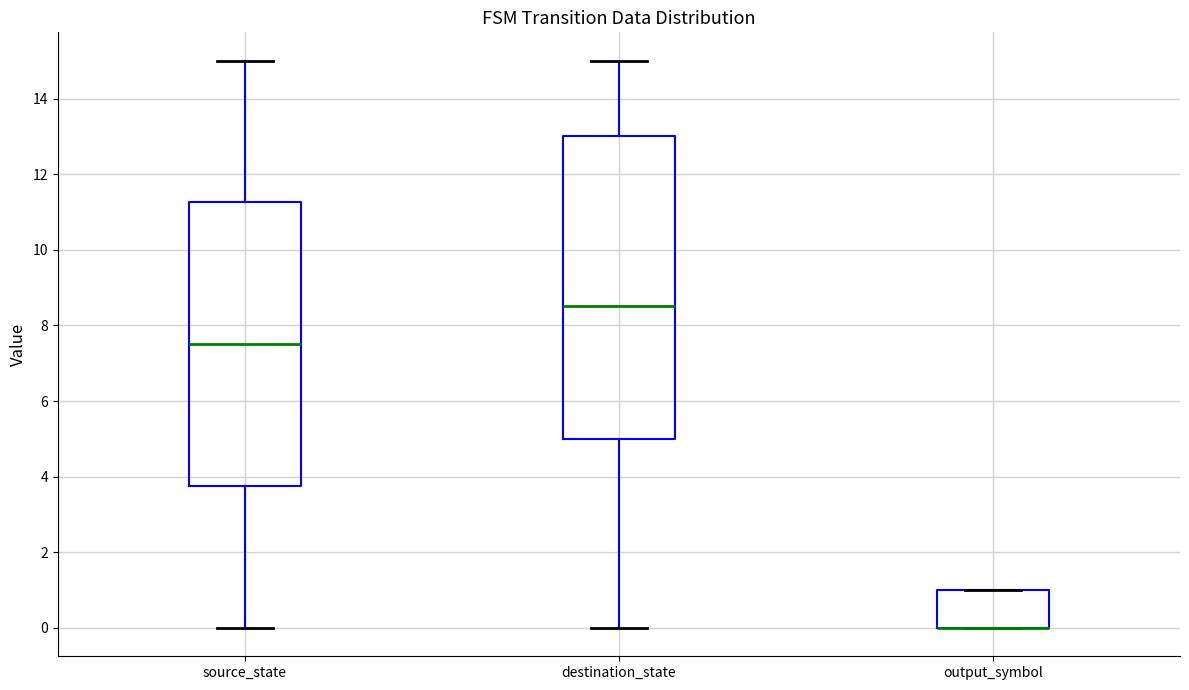

Reading left to right, read every box against the y-axis: the position of its median line, the range the box covers, and the ends of its whiskers. The values are not printed on the chart, so give them approximately, as read against the axis.

source_state: median 7.6, box 3.8 to 11.2, whiskers 0.0 to 15.0
destination_state: median 8.6, box 5.0 to 13.0, whiskers 0.0 to 15.0
output_symbol: median 0.0 (drawn on the box's lower edge), box 0.0 to 1.0, whiskers 0.0 to 1.0